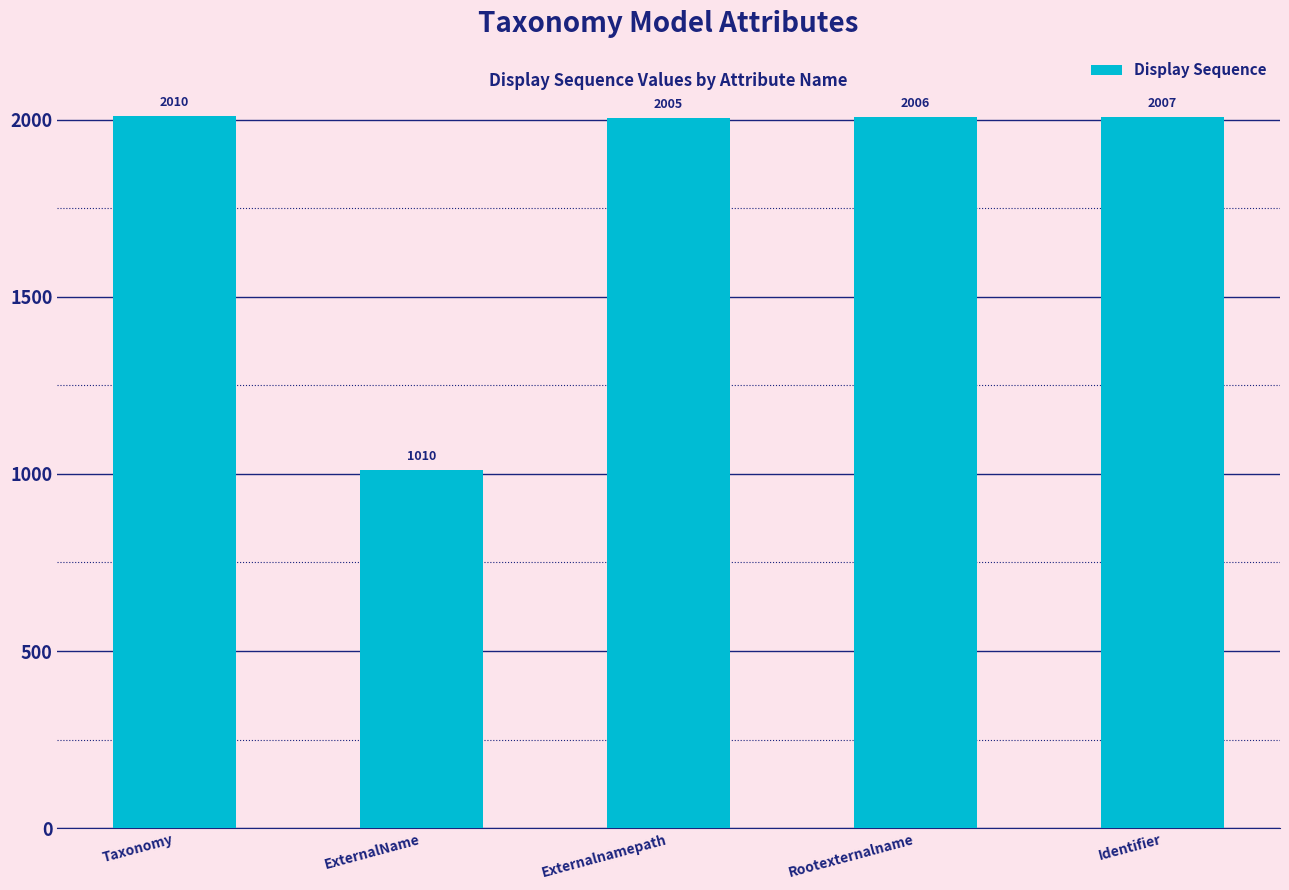

At which label is the value closest to 1510?

Externalnamepath